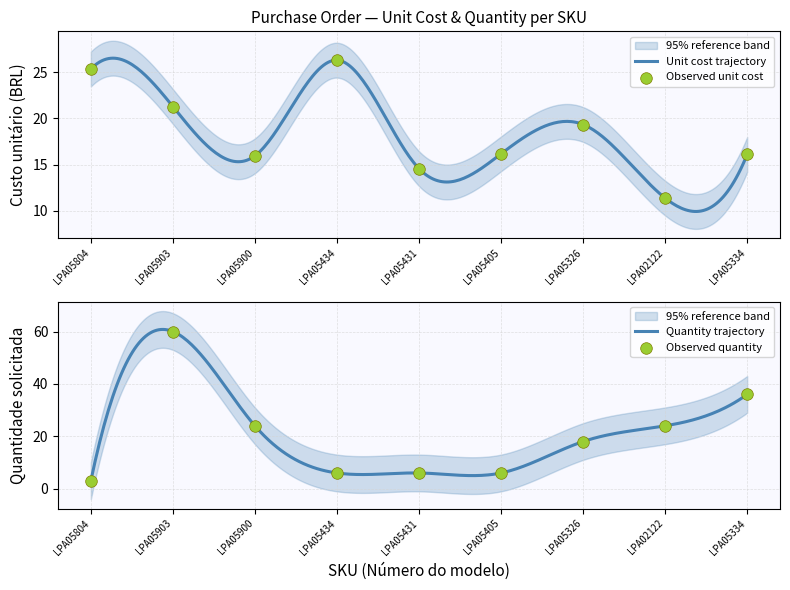

Which series contains the lowest Y value?

Quantidade solicitada